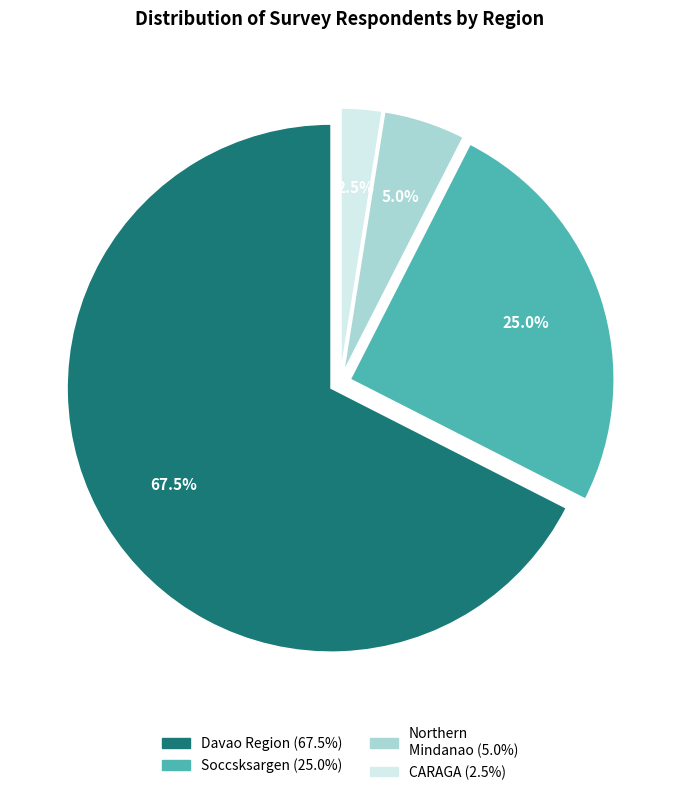

Is there any slice that represents more than half of the pie?

Yes